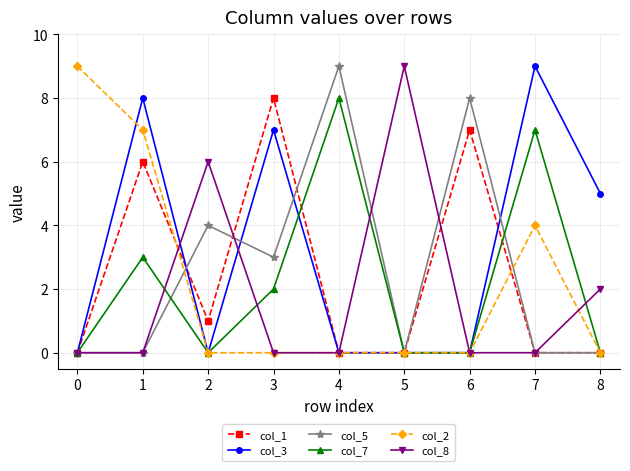

Which series has the largest total across all categories?

col_3